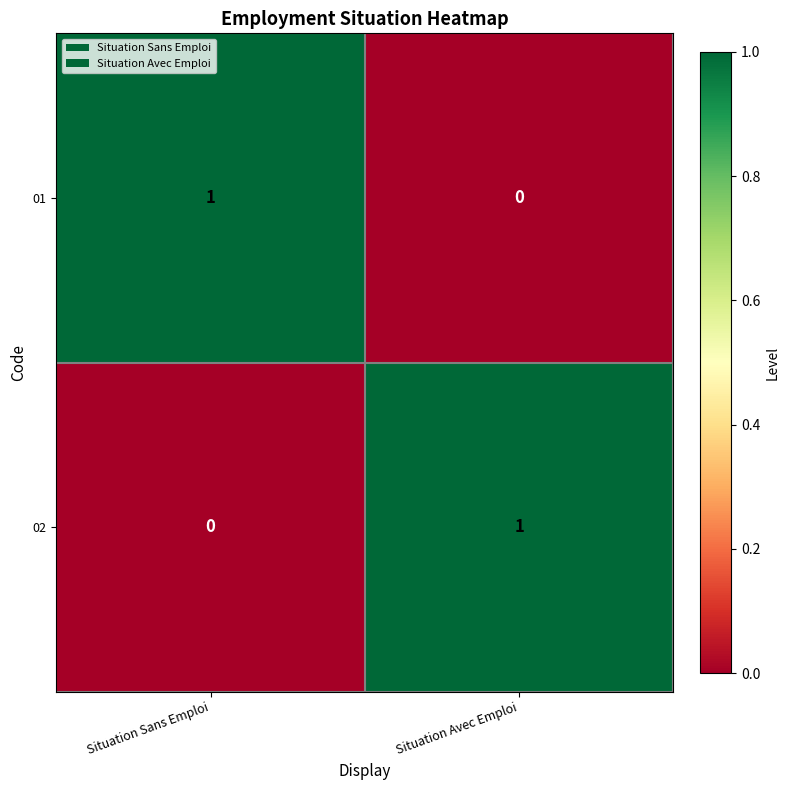

Which category has the highest value in the 02 series?

Situation Avec Emploi